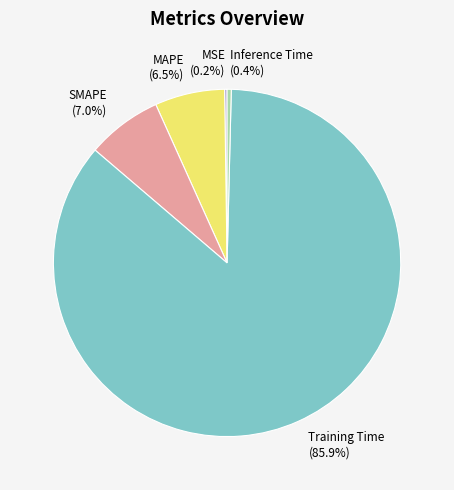

Which has a higher value, SMAPE or Inference Time?

SMAPE